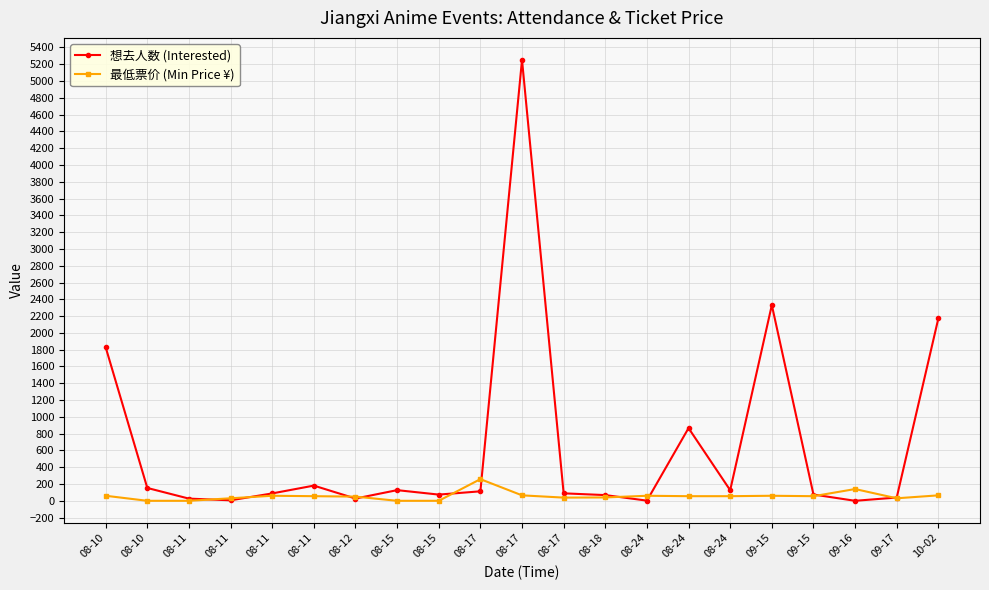

Where is the first local minimum for 最低票价 (Min Price ¥)?

08-17